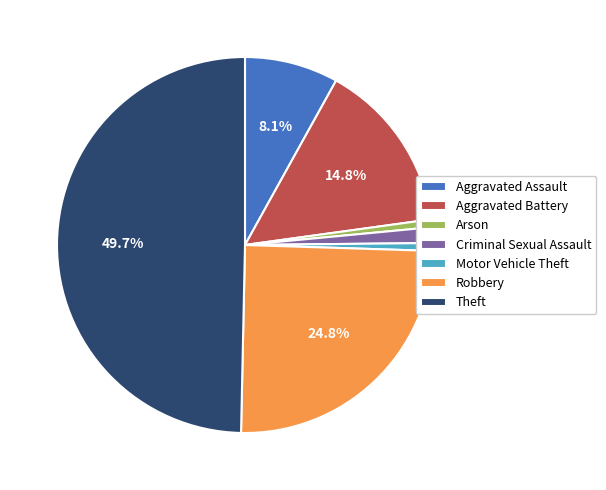

Do Aggravated Assault and Theft together represent more than half of the pie?

Yes